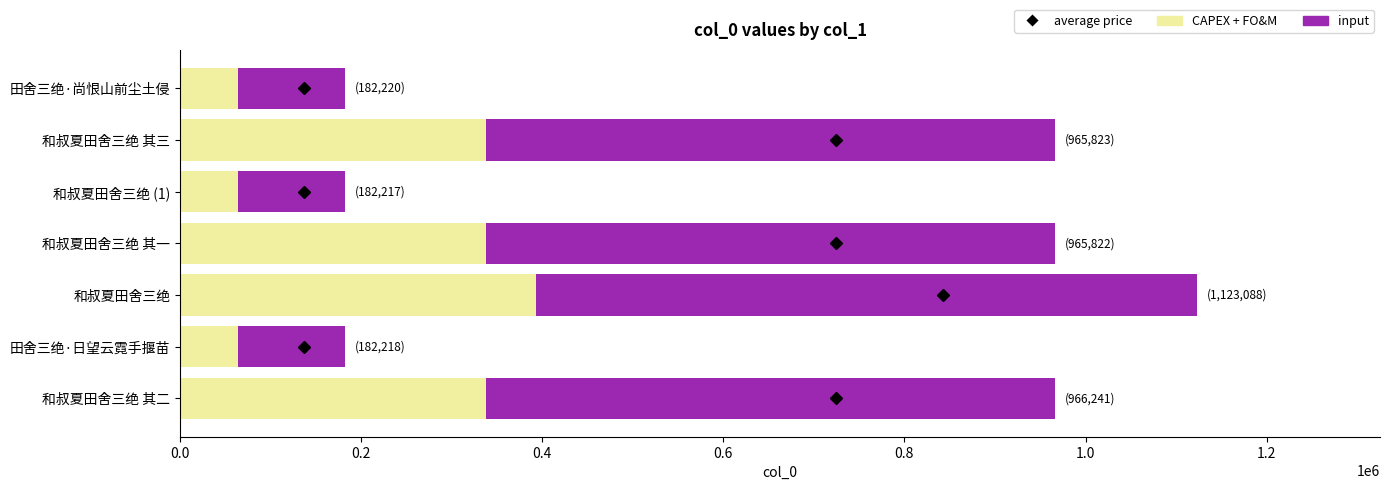

The CAPEX + FO&M series shows 393080.8 at 和叔夏田舍三绝. True or false?

True